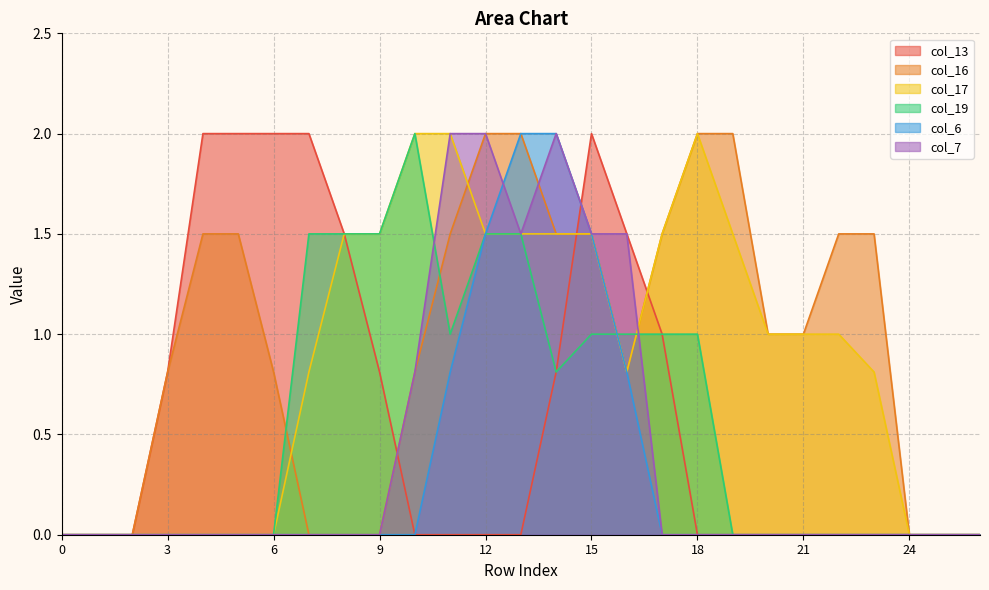

What is the value of the col_16 point at the 13th from the left?

2.0